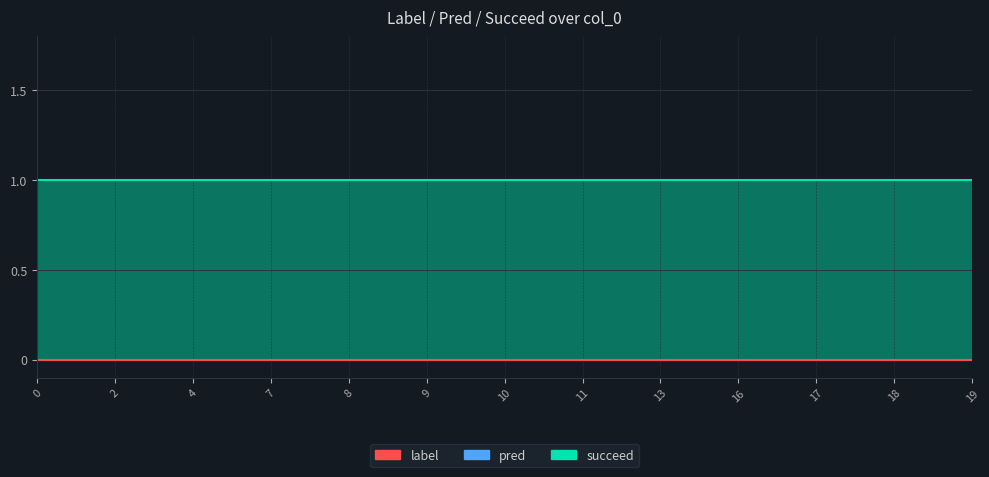

How many series are shown in this chart?

3